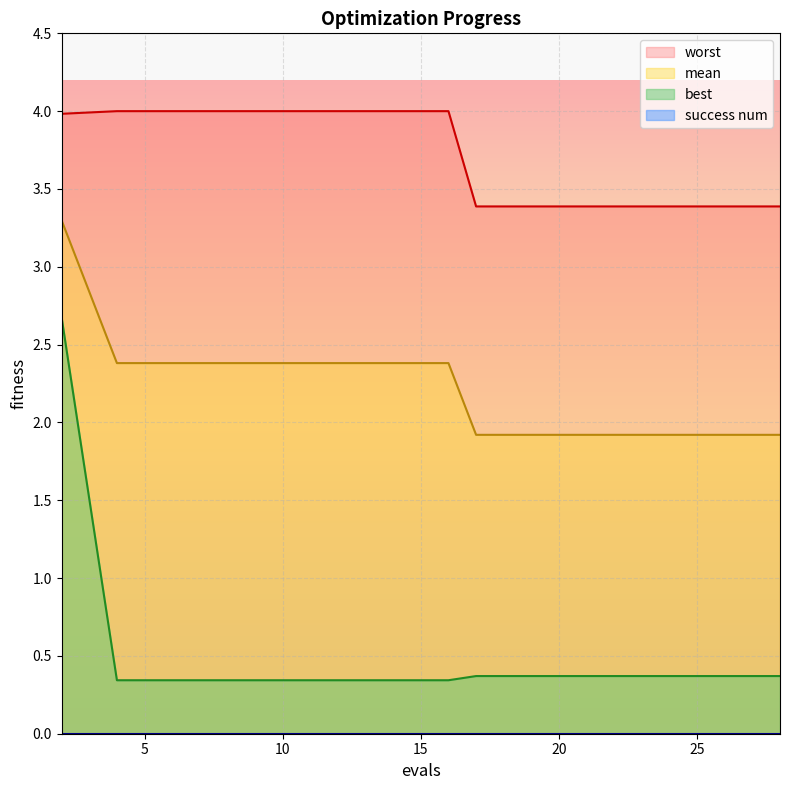

Which series has the widest spread of values?

best